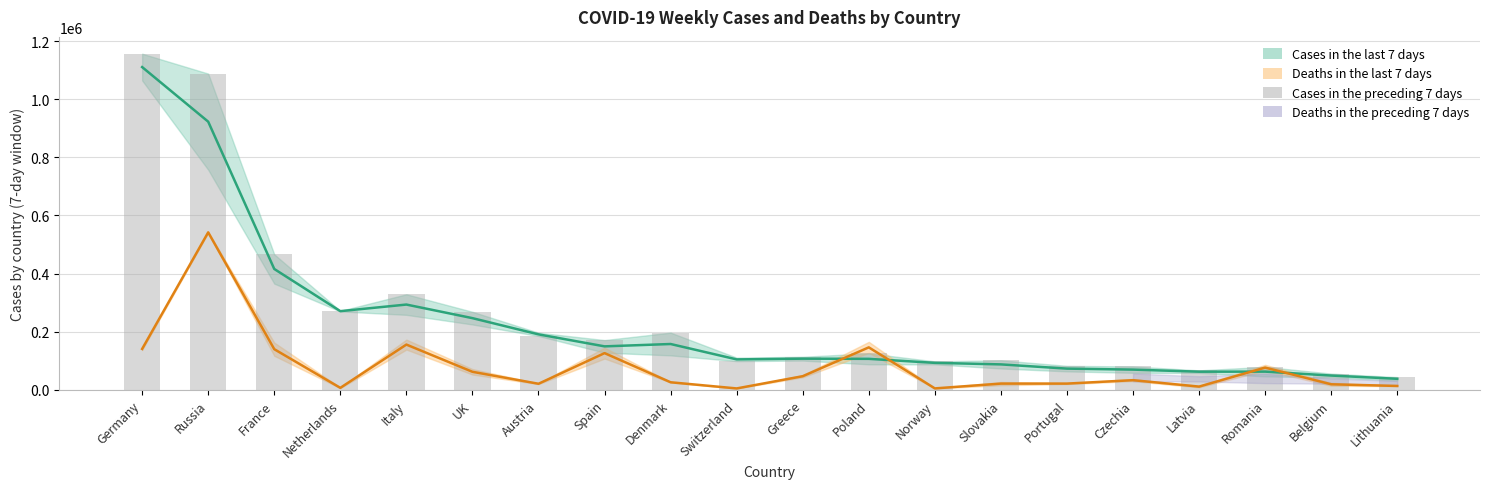

What is the maximum value shown in the chart?

1156511